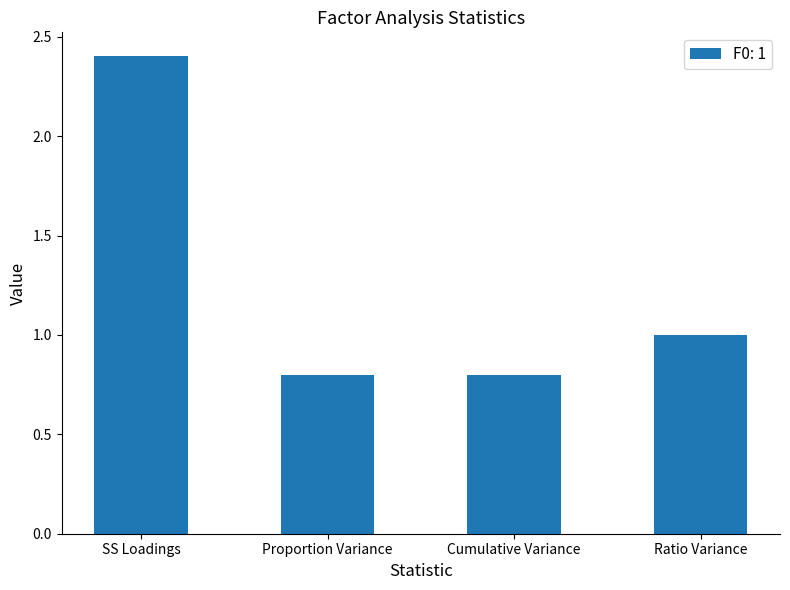

What is the difference between the maximum and minimum values?

1.6